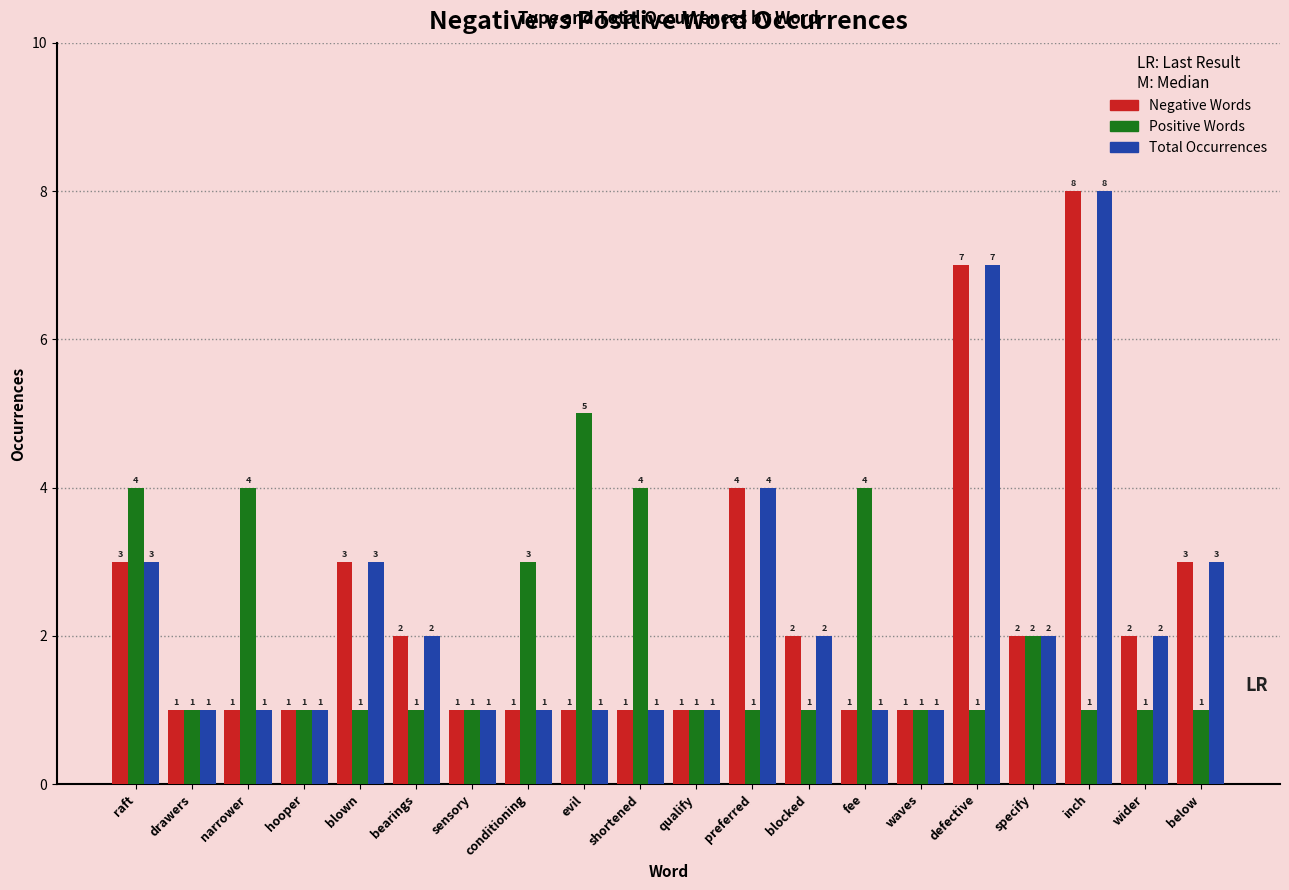

What is the sum of the Total Occurrences values at raft and narrower?

4